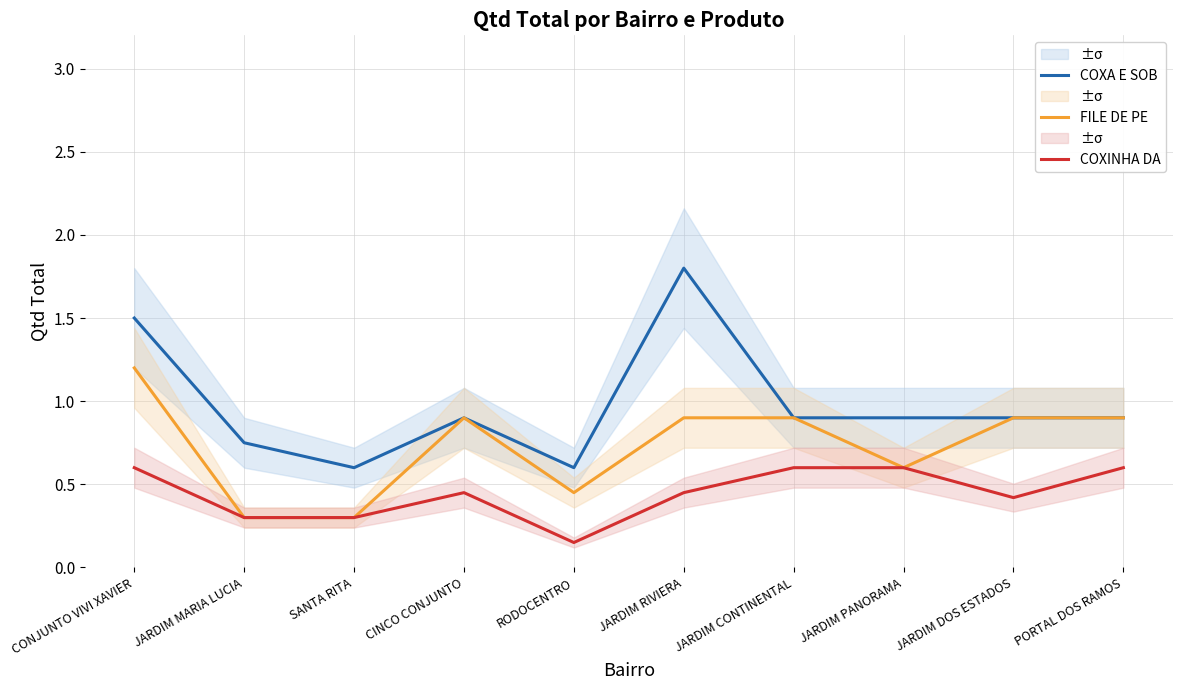

True or false: FILE DE PE and COXA E SOB intersect in this chart.

False